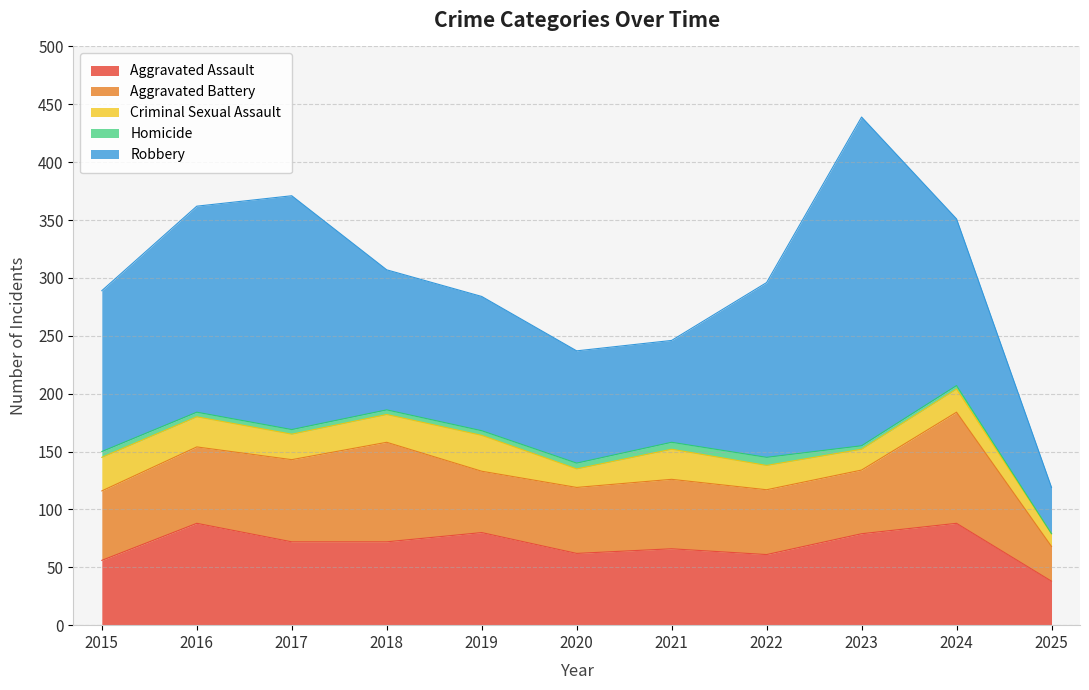

The value of Aggravated Assault at 2021 is 112. True or false?

False